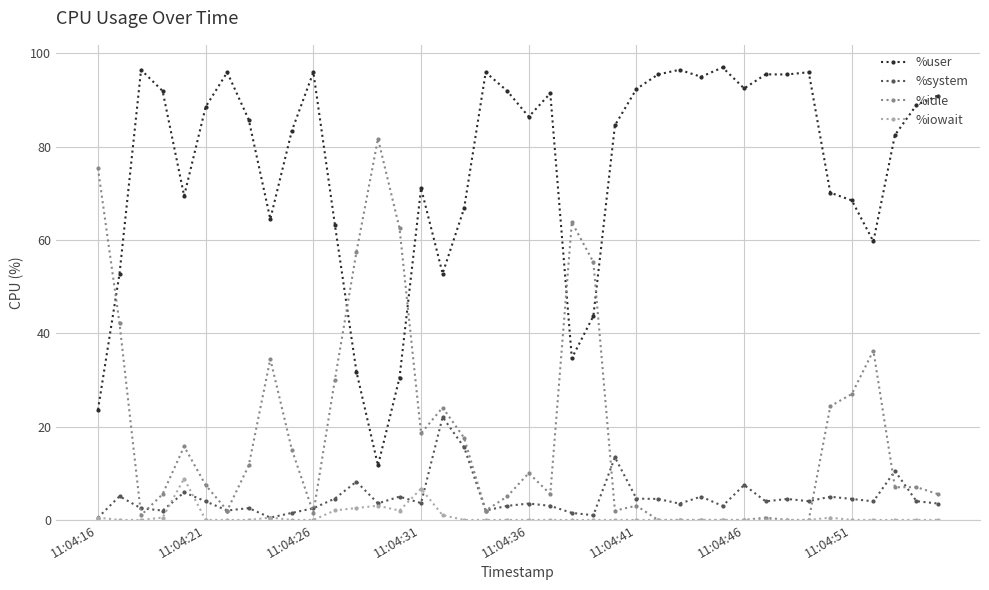

True or false: %user has more than 0 interior local peaks.

True